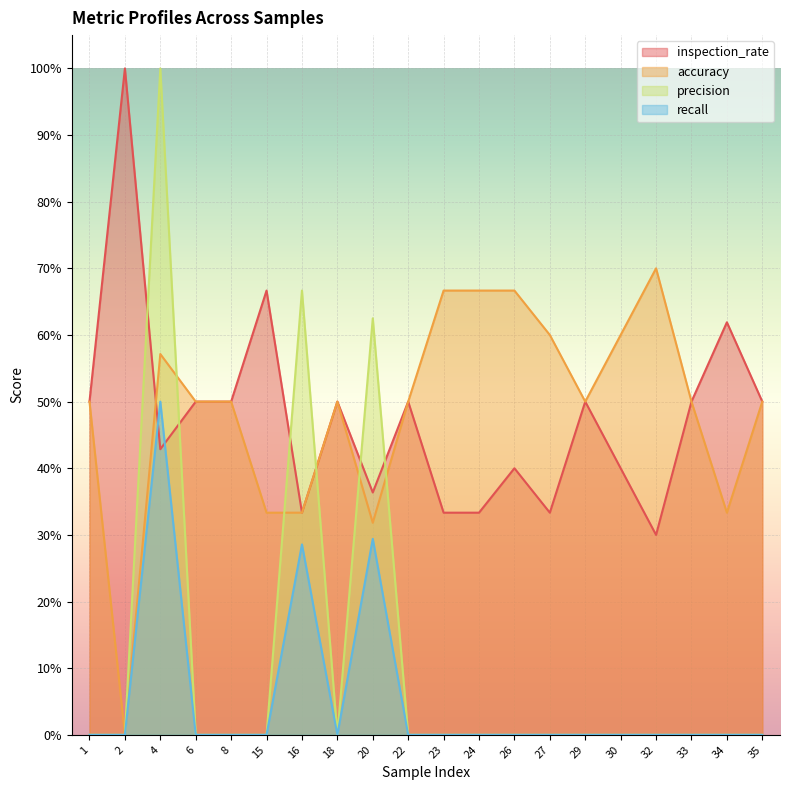

Between 15 and 4, which is larger?

15